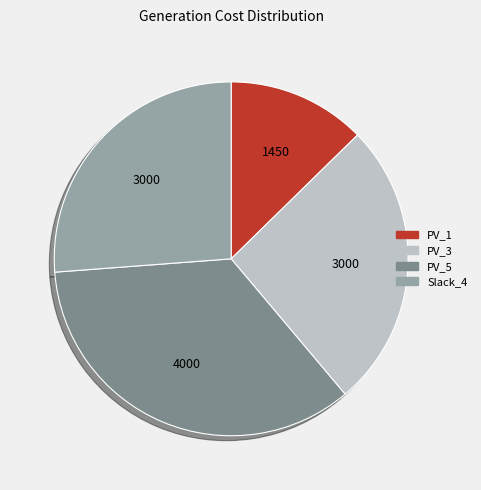

Count the number of slices in the pie.

4